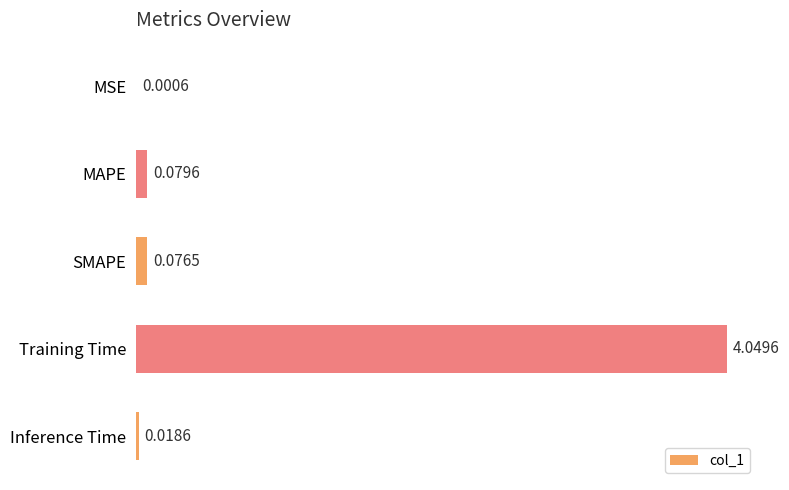

At which label is the value closest to 2?

MAPE